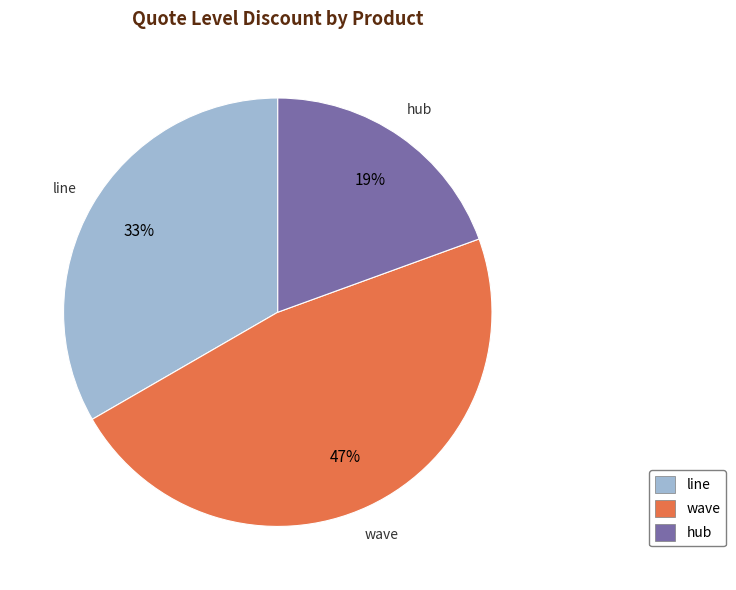

Combined, do wave and hub account for over 50%?

Yes